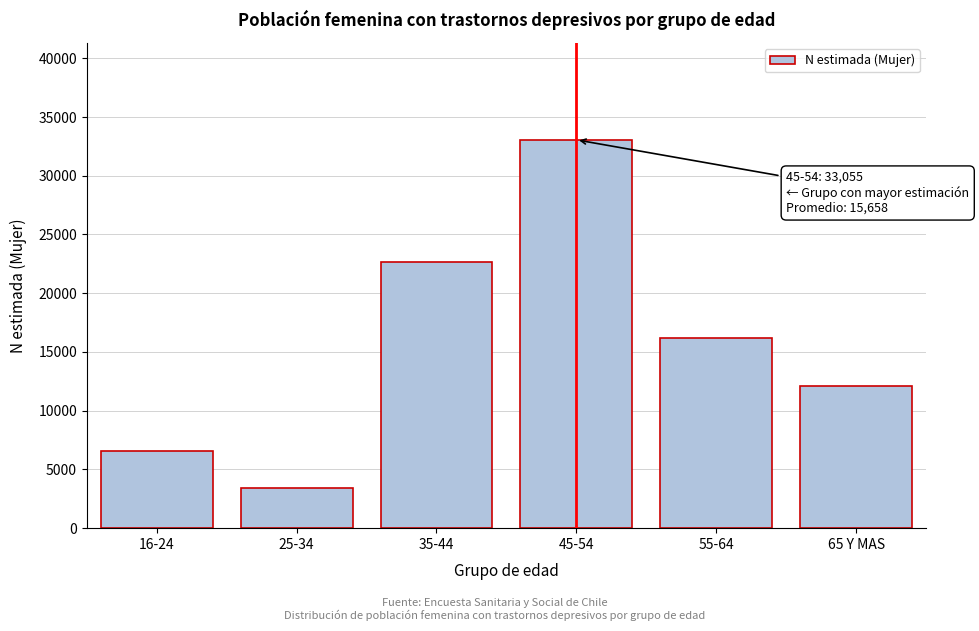

Reading left to right, transcribe all the data shown in this chart.

6542	3401	22626	33055	16226	12103